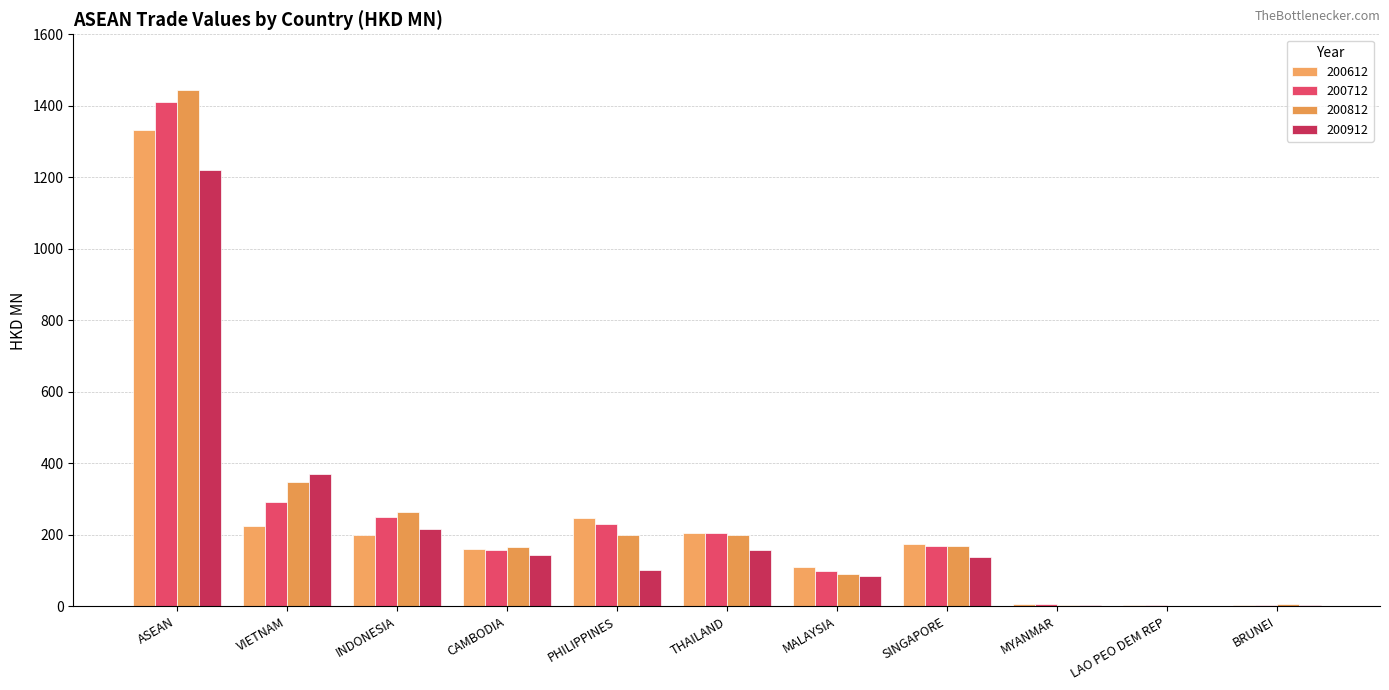

The 200712 series shows 451.7 at VIETNAM. True or false?

False